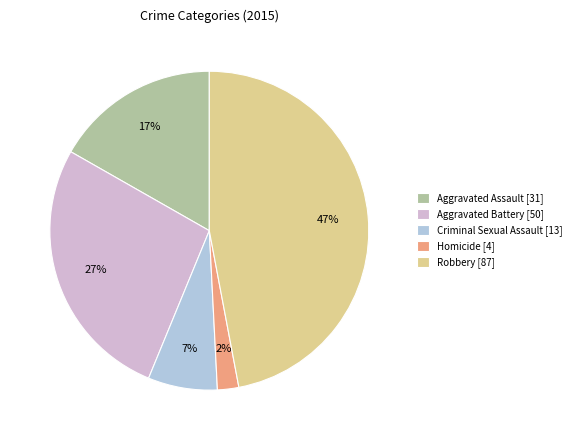

Do Robbery and Criminal Sexual Assault together represent more than half of the pie?

Yes